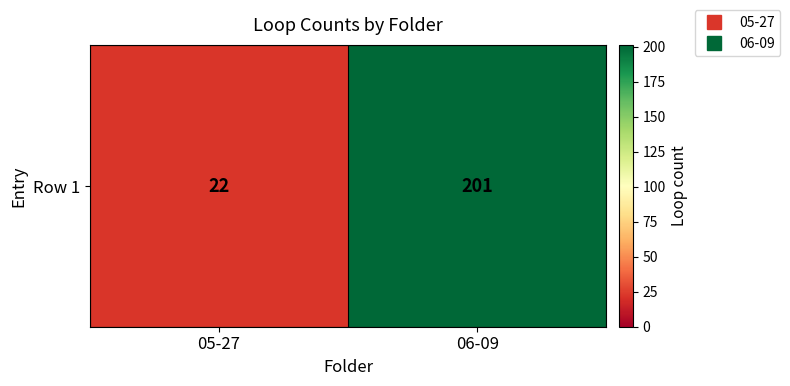

Reading right to left, extract all data points from this chart.

201	22